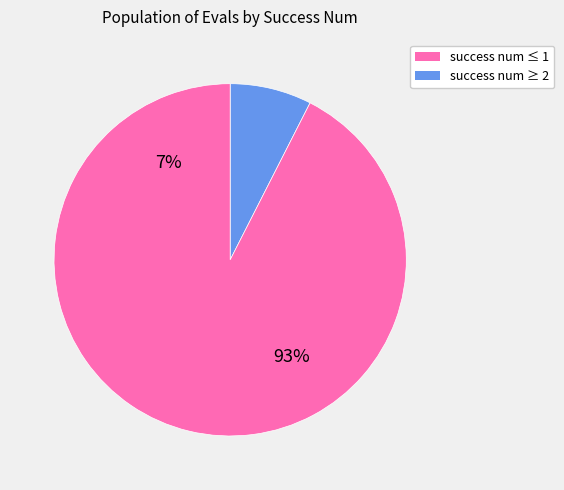

Does 0 account for over 50% of the chart?

No